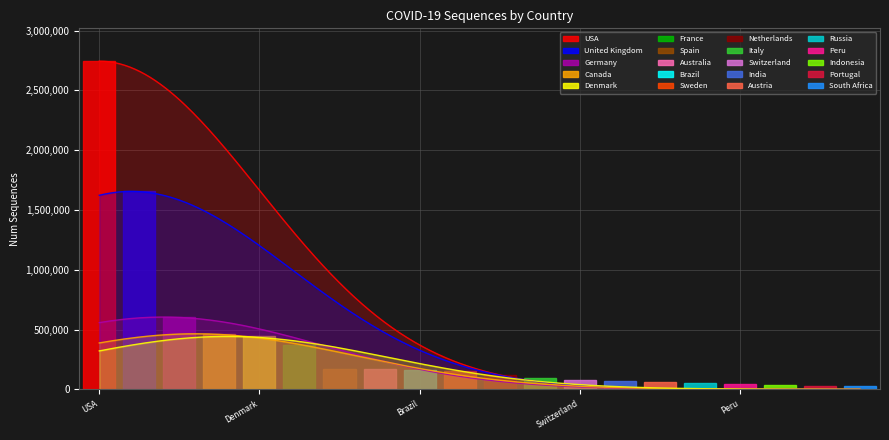

How many points are lower than both their immediate neighbors (excluding endpoints)?

5